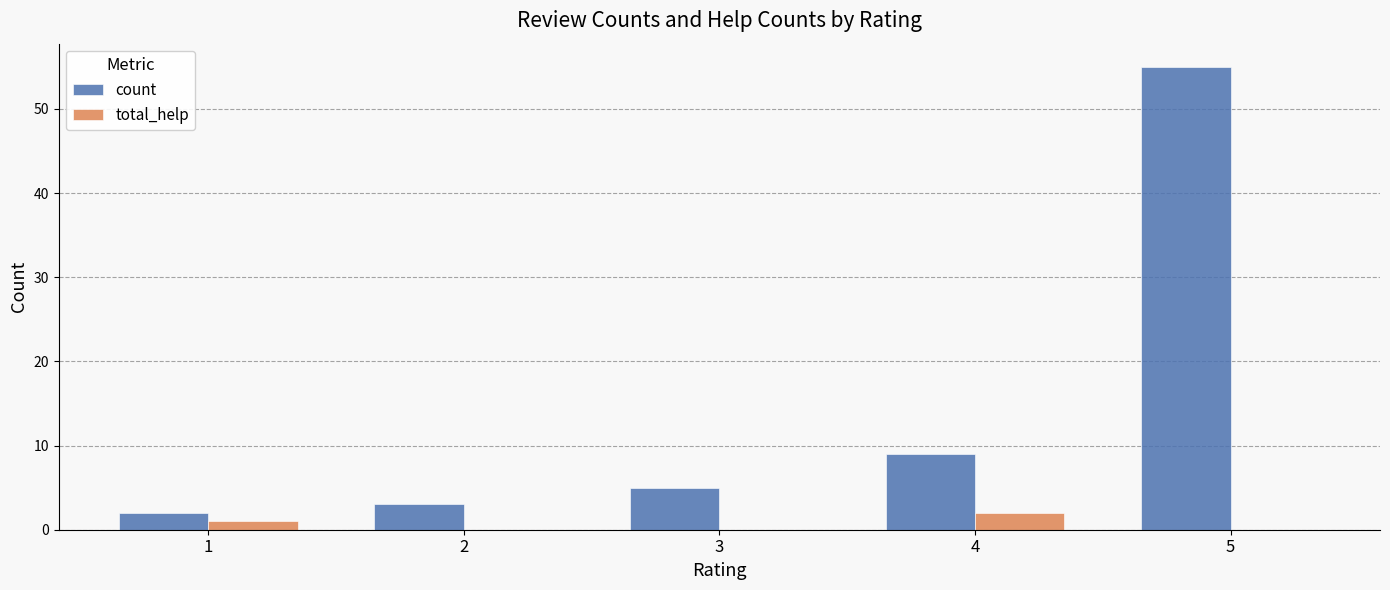

Which series changed the most between 4 and 5?

count